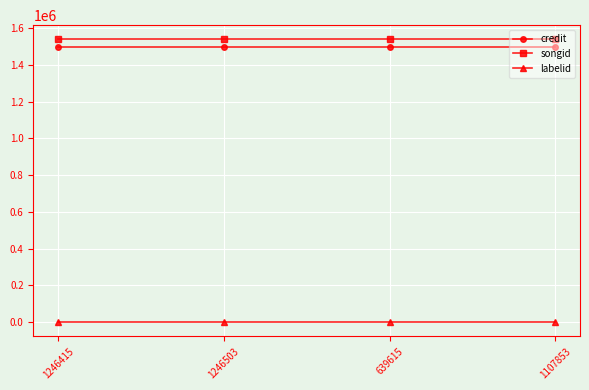

True or false: labelid and songid cross at least once.

False